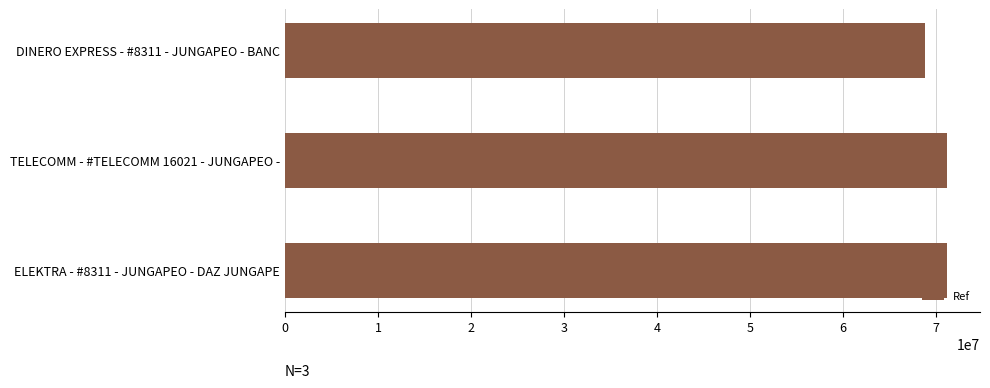

What is the ratio of the value at DINERO EXPRESS - #8311 - JUNGAPEO - BANC to the value at TELECOMM - #TELECOMM 16021 - JUNGAPEO -?

1.0